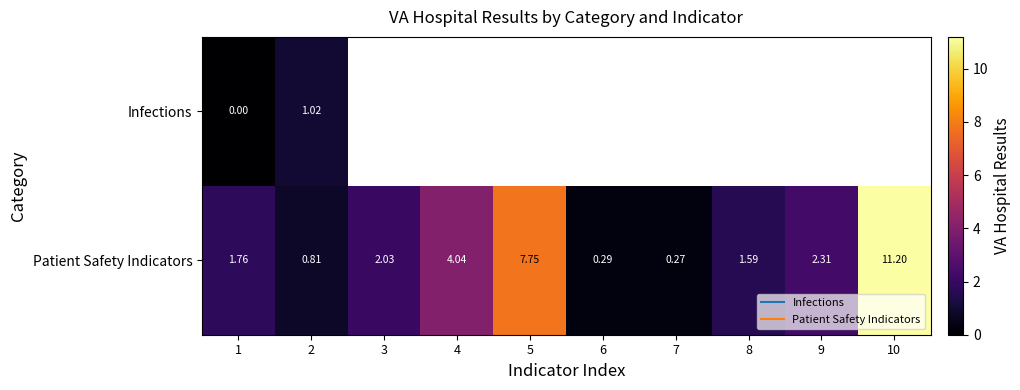

At how many categories does at least one series exceed 4?

3